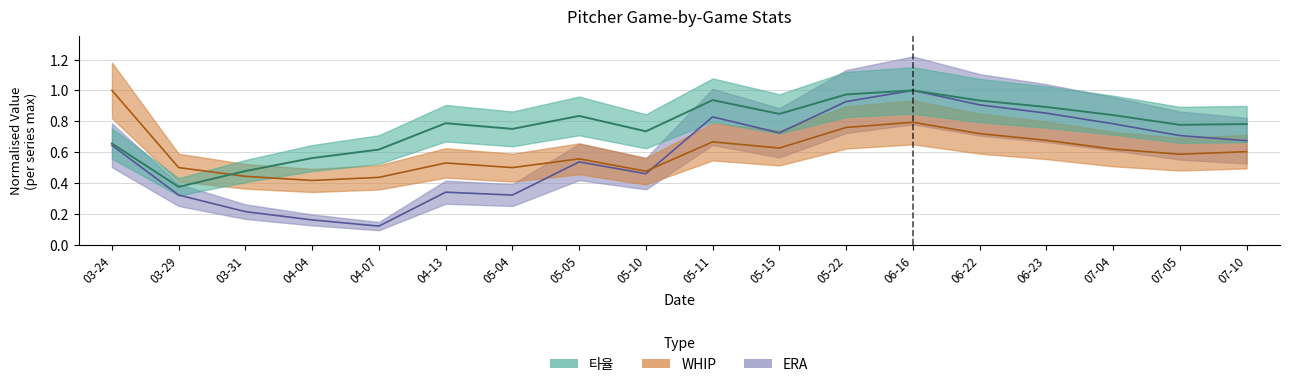

True or false: WHIP and ERA cross at least once.

True